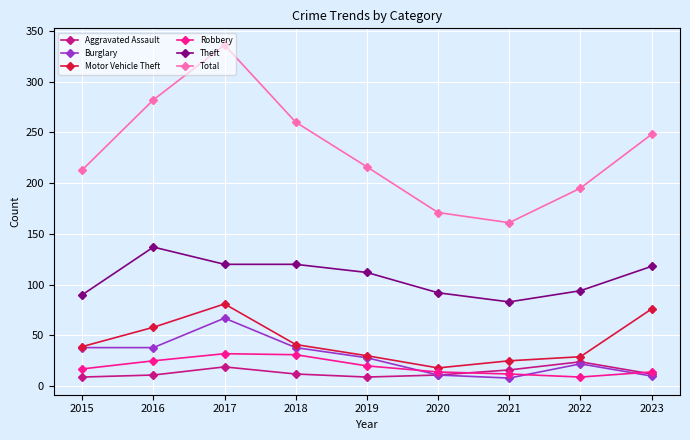

How many lines are shown in the chart?

6